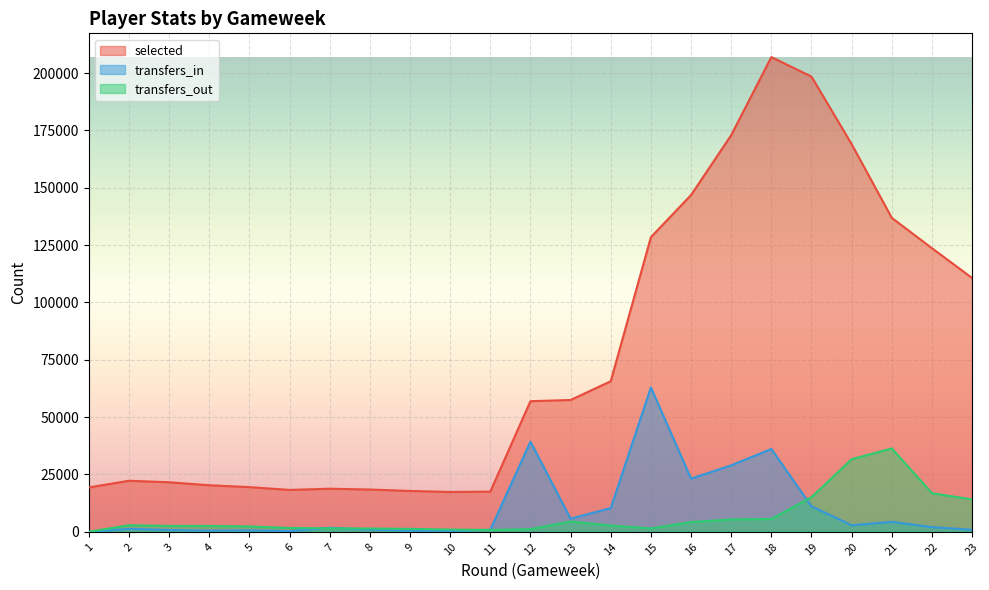

True or false: transfers_in and selected cross at least once.

False